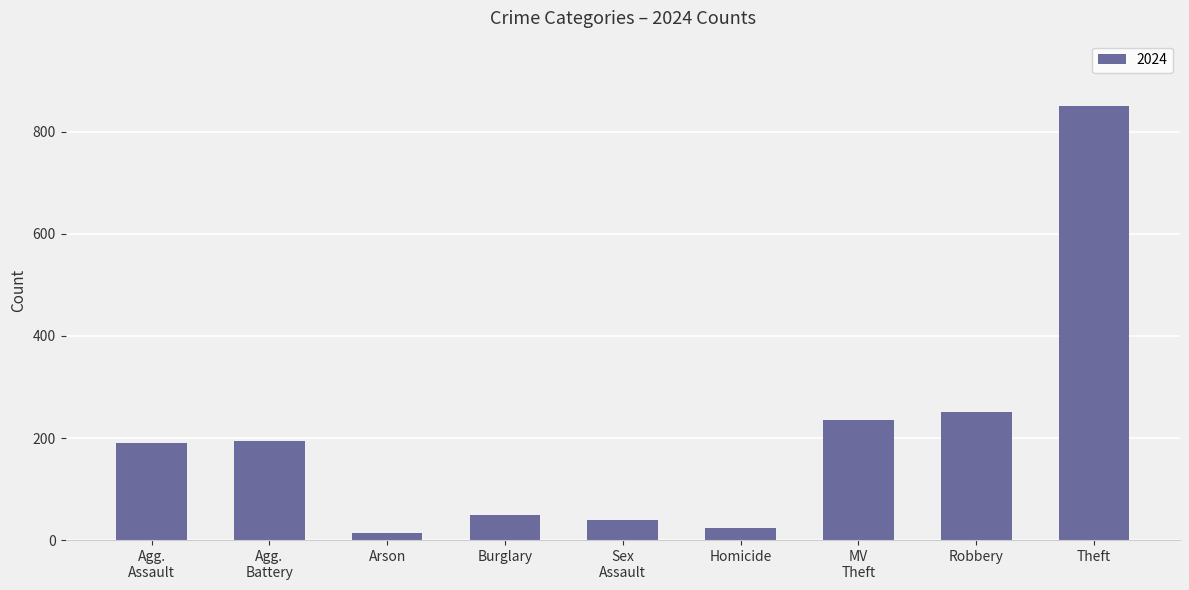

What is the label of the 9th bar from the left?

Theft